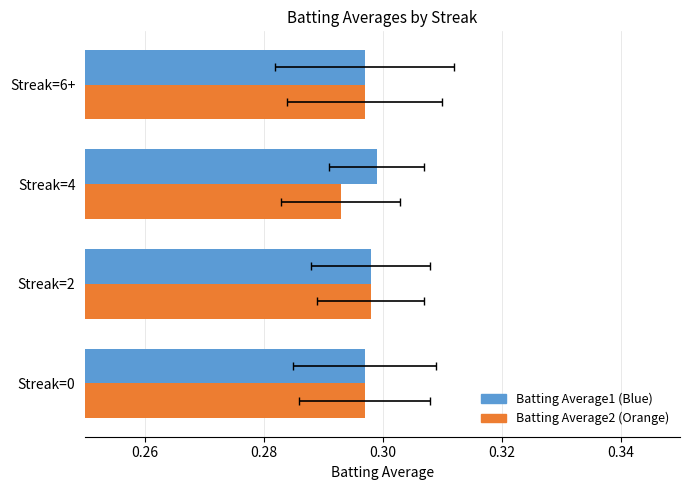

What is the average value of the Batting Average1 (Blue) series?

0.3